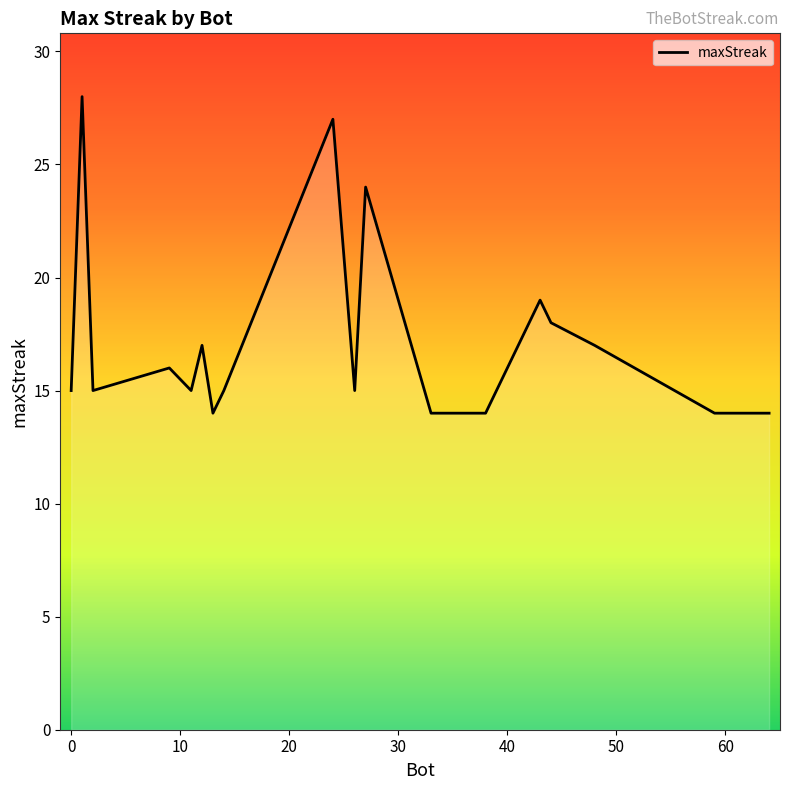

What is the difference between the maximum and minimum values?

14